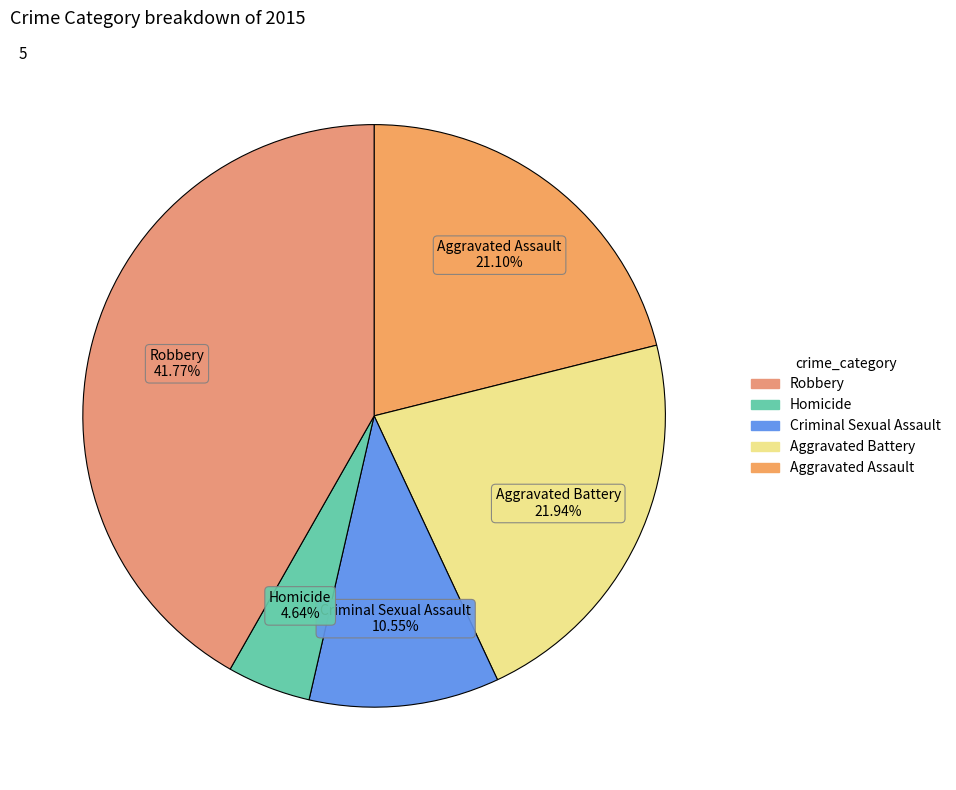

To the nearest percent, what is the difference between the largest and smallest slice percentages?

37%